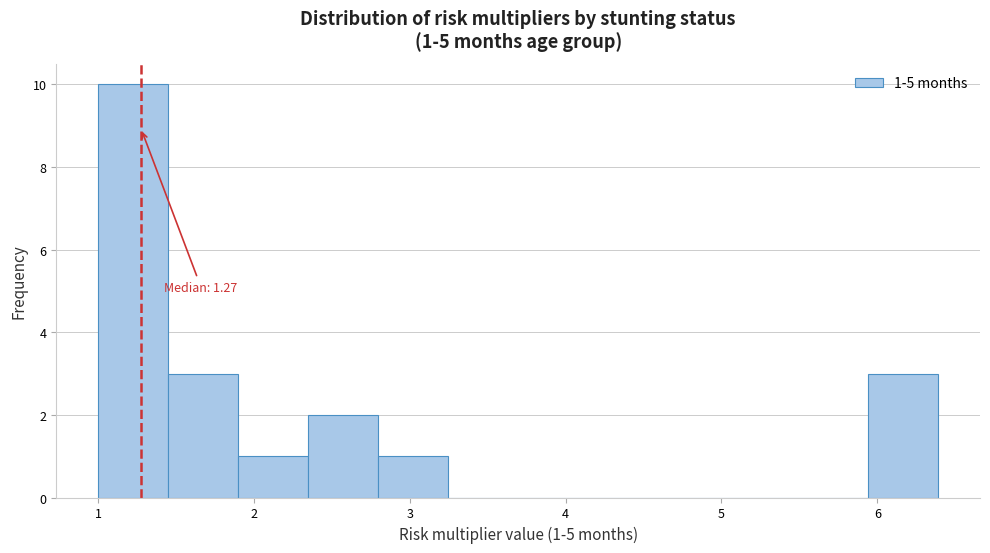

Which range on the x-axis has the tallest bar?

1.0 to 1.4